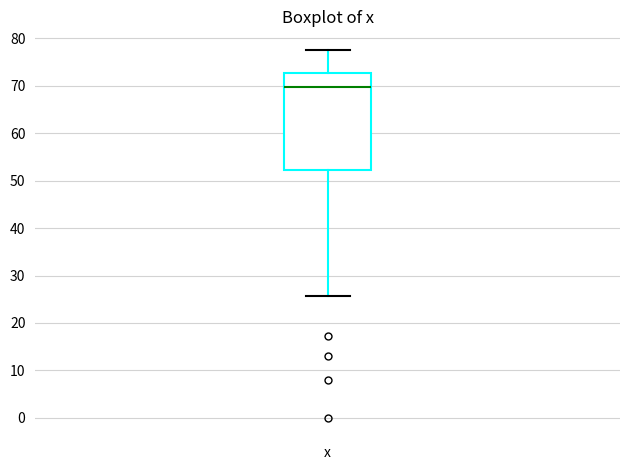

Read this box plot against the y-axis: the position of the median line, the range covered by the box, and the ends of both whiskers. The values are not printed on the chart, so give them approximately, as read against the axis.

median 70, box 52 to 73, whiskers 26 to 78